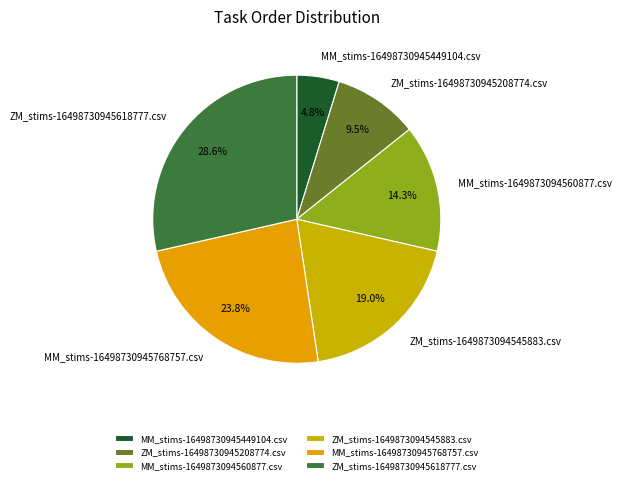

To the nearest percent, what is the difference between the MM_stims-1649873094560877.csv and MM_stims-16498730945768757.csv slice percentages?

10%